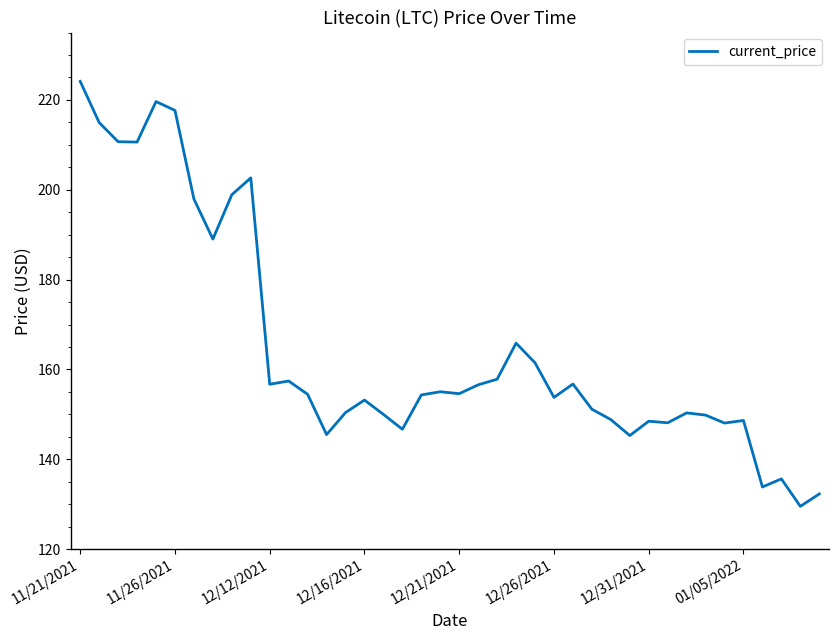

What is the difference between the maximum and minimum values?

94.6